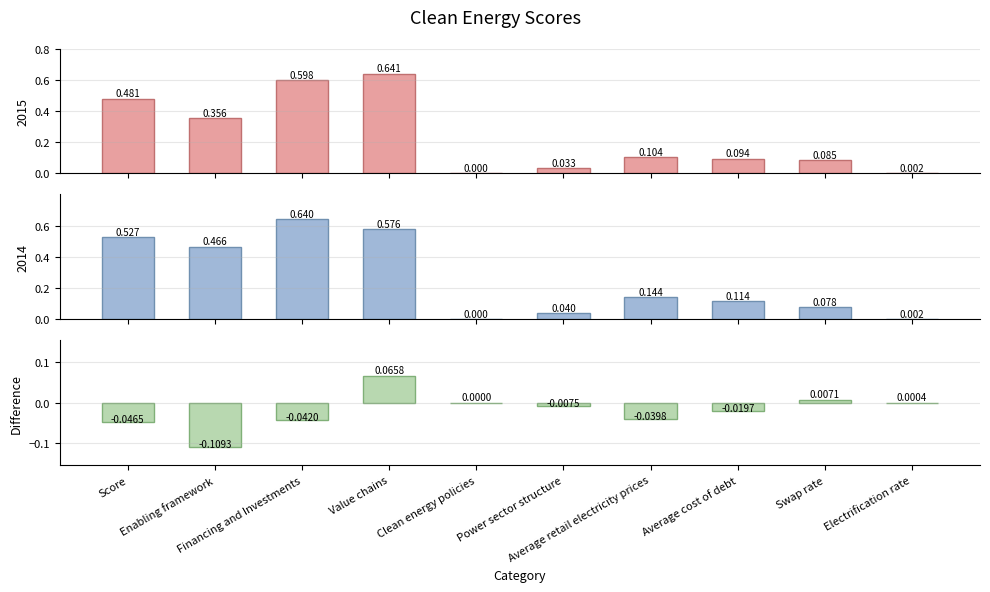

At which category does the chart reach its minimum across all series?

Enabling framework